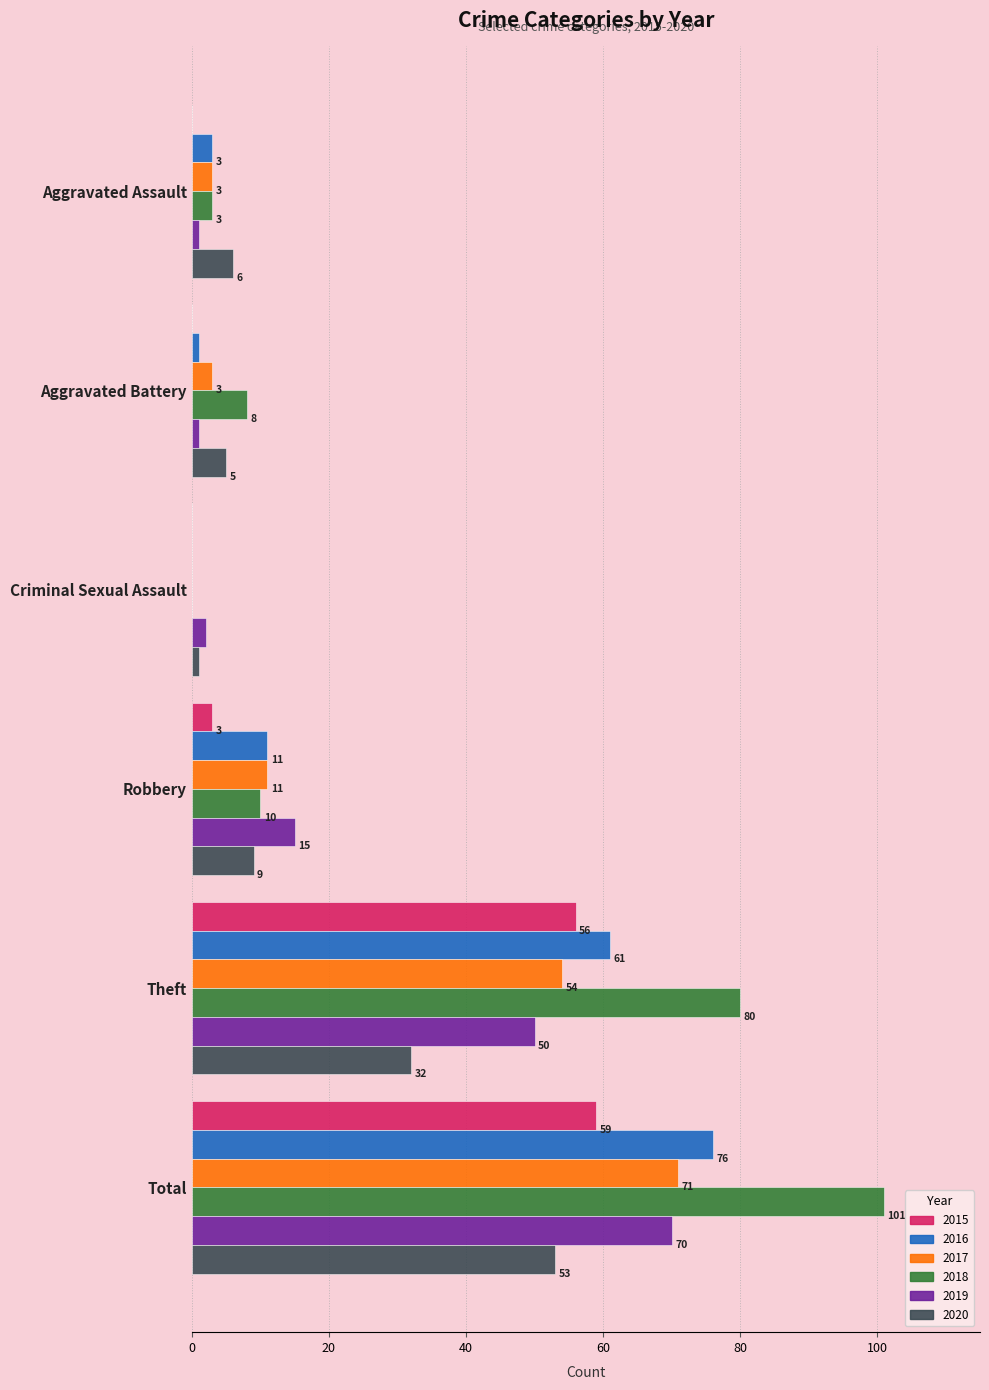

Which series changed the most between Criminal Sexual Assault and Theft?

2018